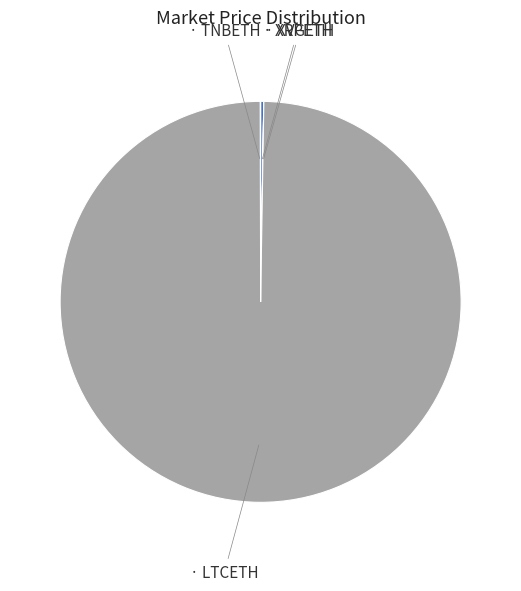

Is there any slice that represents more than half of the pie?

Yes